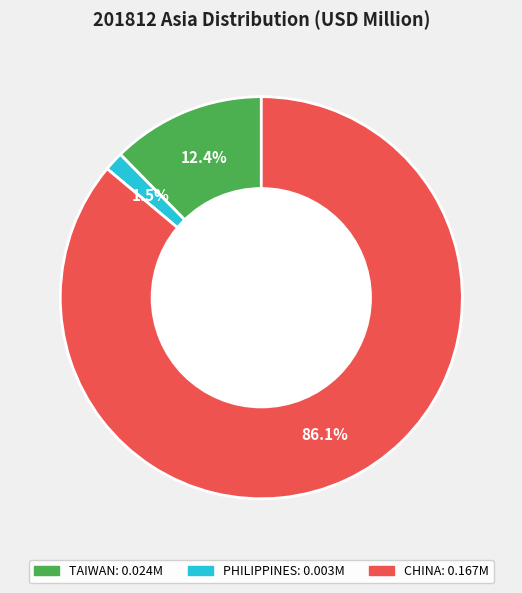

Is PHILIPPINES the majority of the pie?

No